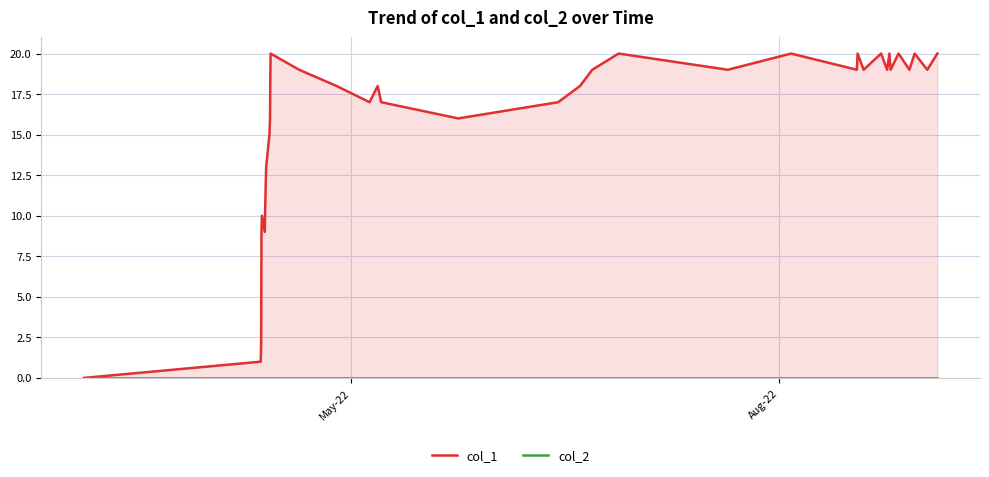

True or false: col_1 and col_2 intersect in this chart.

False